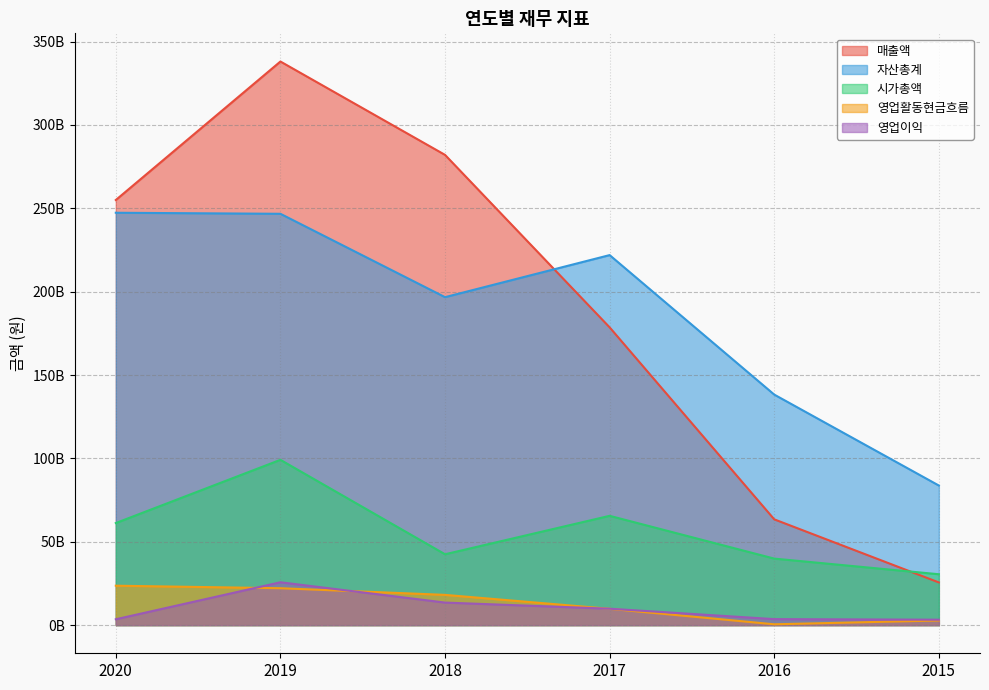

At 2016, list the series in order from smallest to largest.

영업활동현금흐름, 영업이익, 시가총액, 매출액, 자산총계